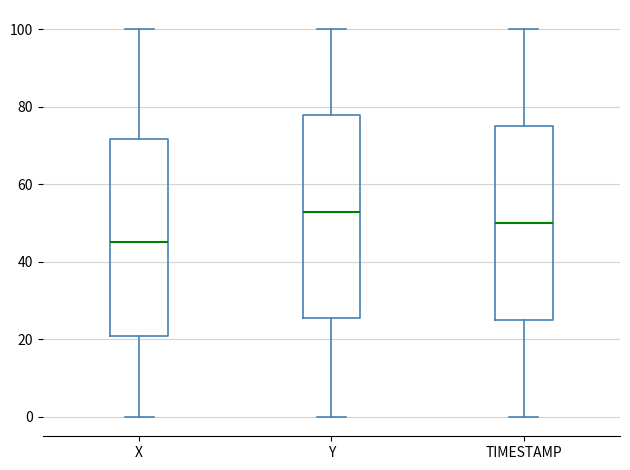

Which box's median line is the lowest?

X